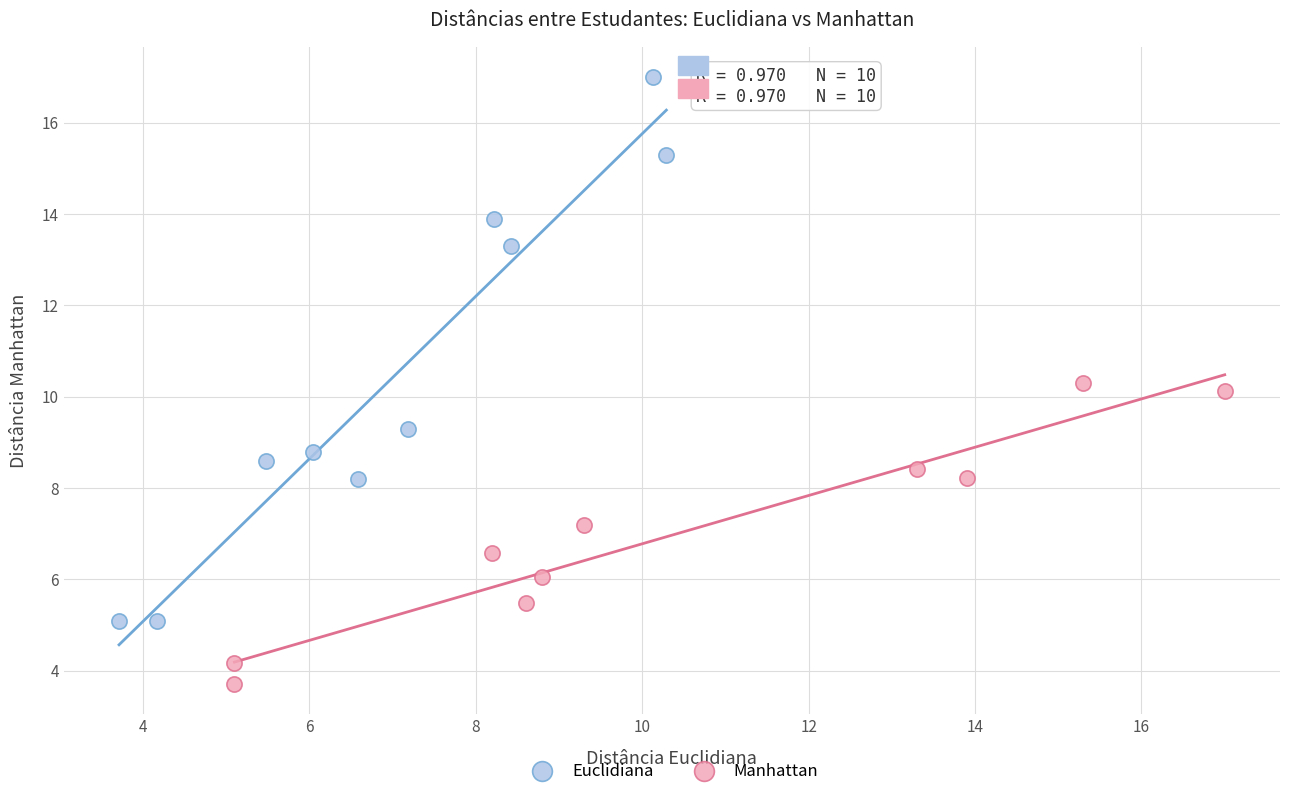

Which series has the widest spread of Y values?

Euclidiana